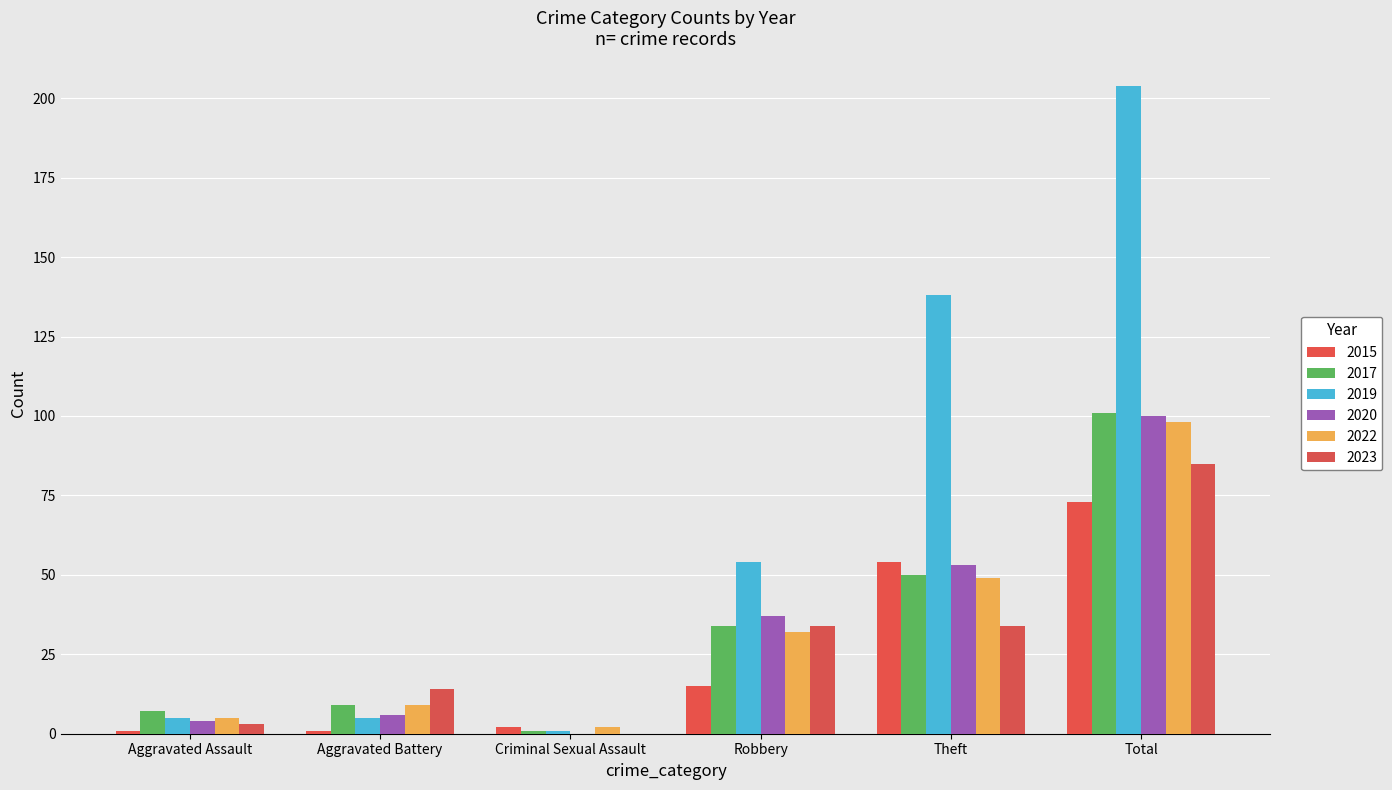

Count the number of categories in the chart.

6